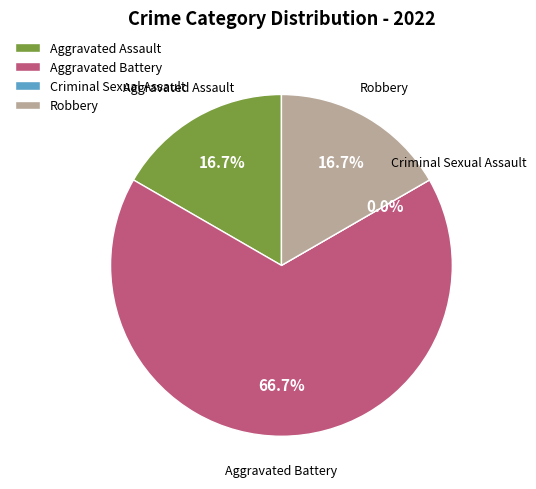

Rank the categories by value from highest to lowest.

Aggravated Battery, Aggravated Assault, Robbery, Criminal Sexual Assault